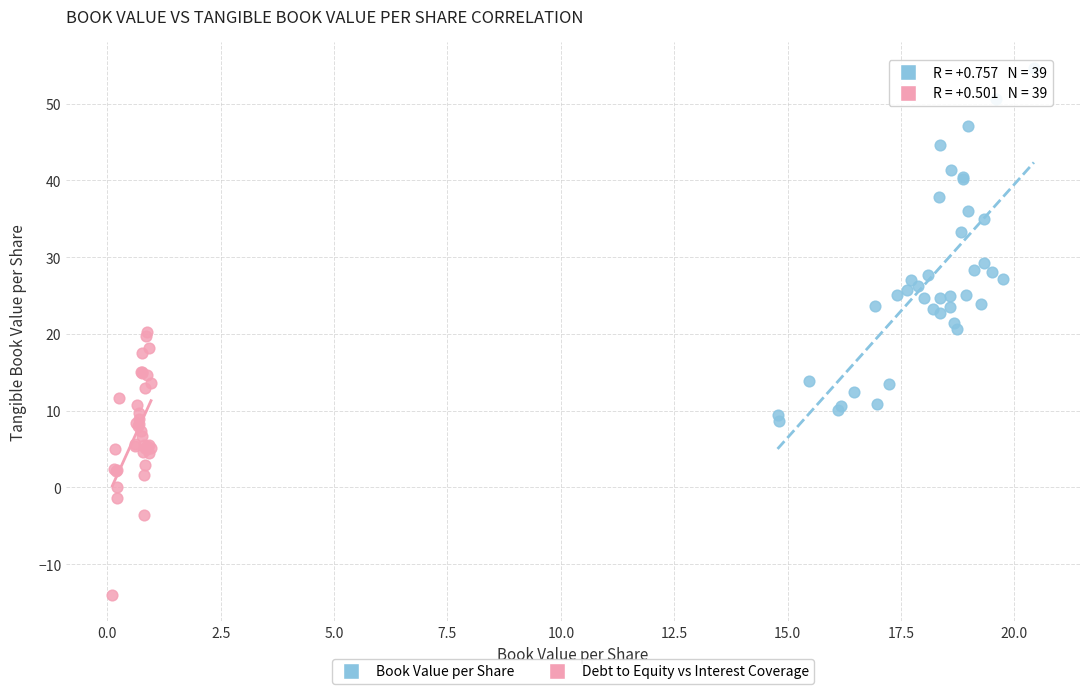

Which series contains the highest Y value?

Book Value per Share